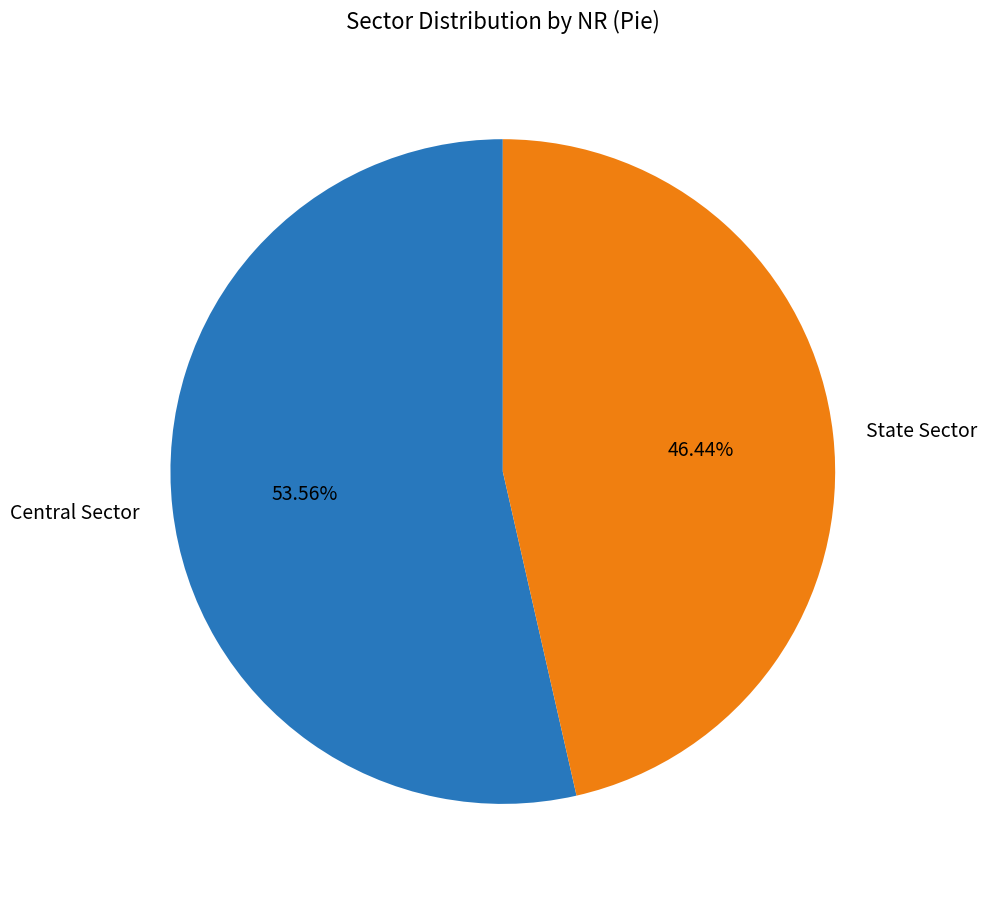

Which category has the smallest portion of the pie?

State Sector